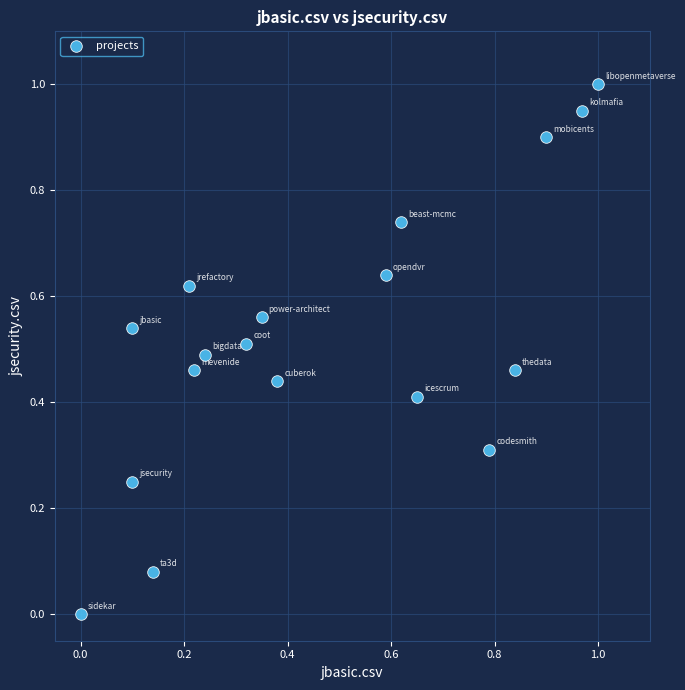

What is the range of X values (max minus min)?

1.0